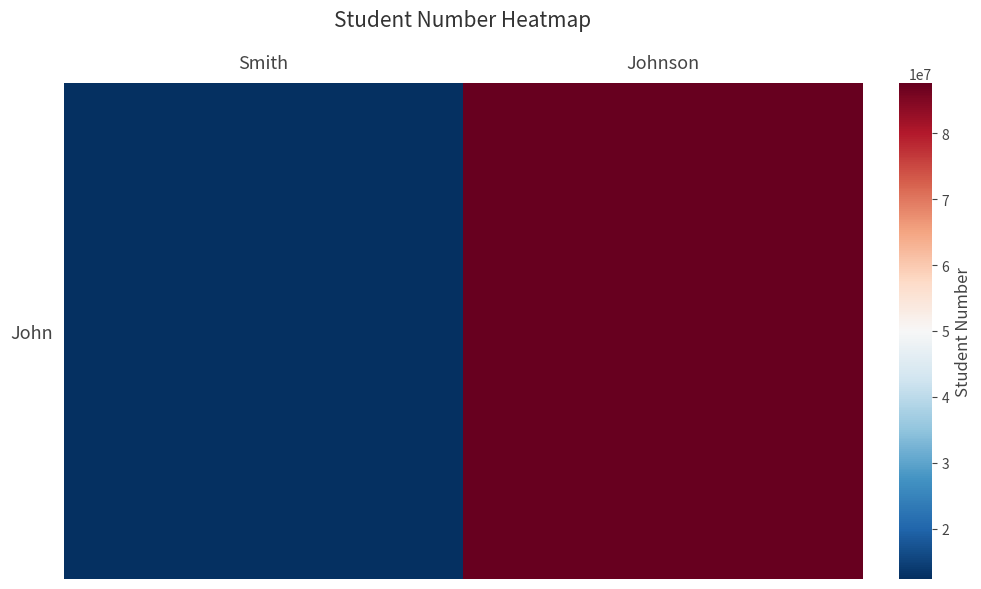

Which has a higher value, Johnson or Smith?

Johnson